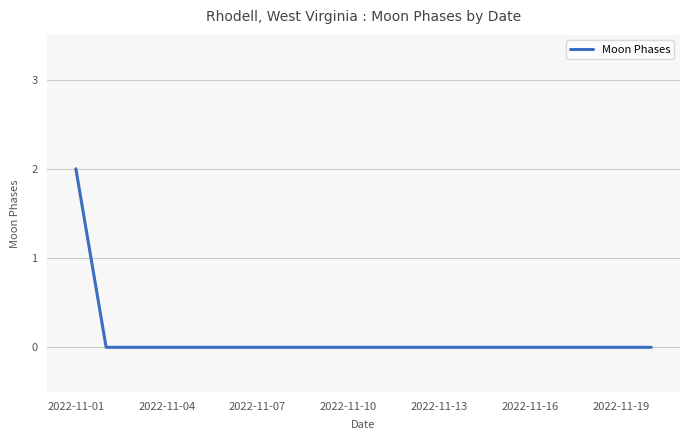

What is the sum of all values?

2